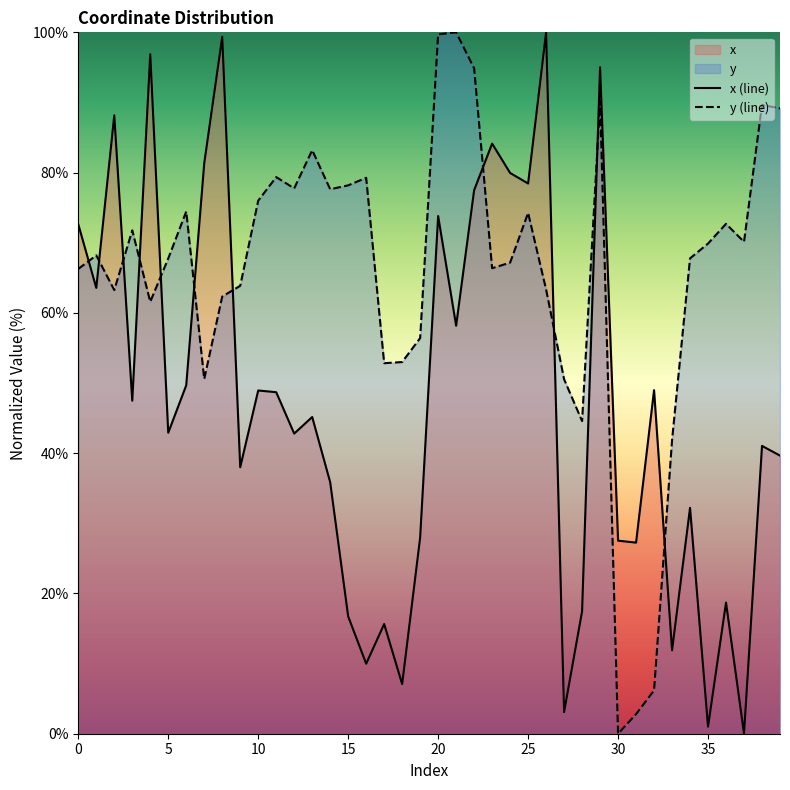

True or false: y (line) has a value of 74.3 at 25.

True